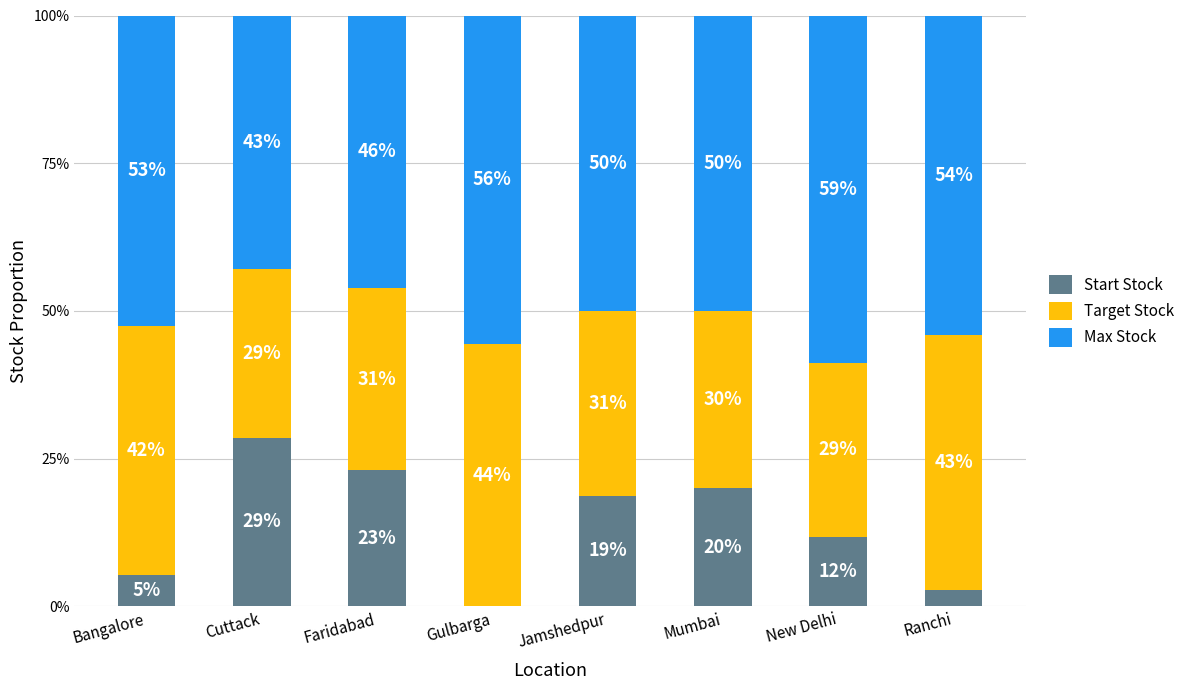

What is the total value across all series at Gulbarga?

100.0